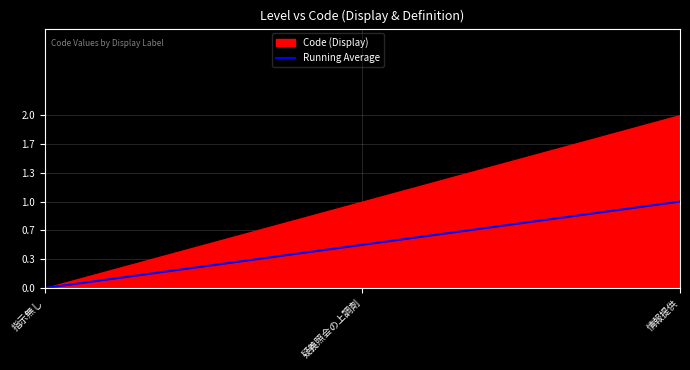

Rank the categories by value from highest to lowest.

情報提供, 疑義照会の上調剤, 指示無し